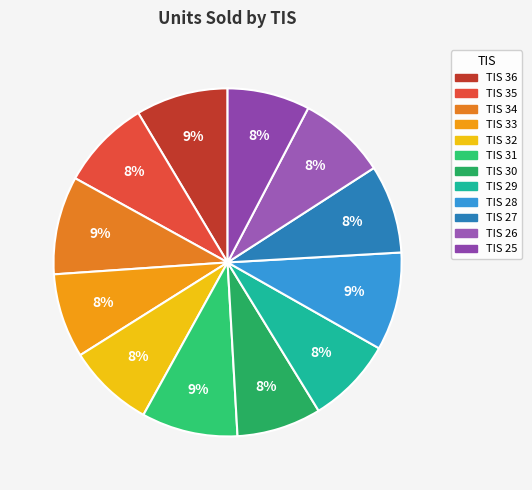

Count the number of slices in the pie.

12